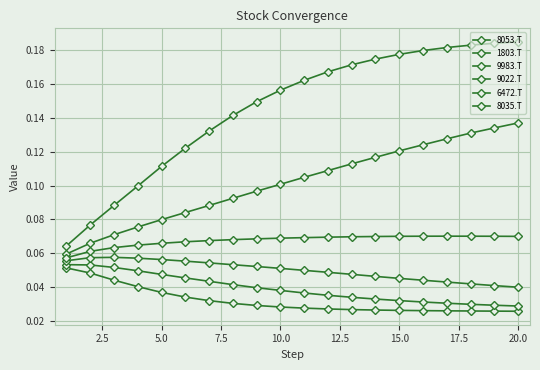

How many distinct data groups are displayed?

6